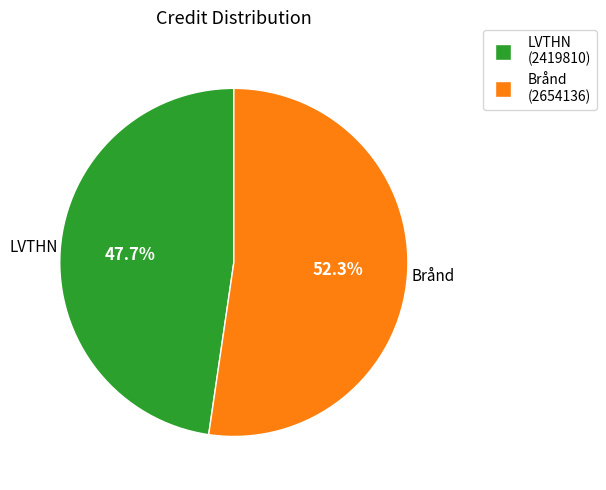

Which slice is the smallest?

LVTHN